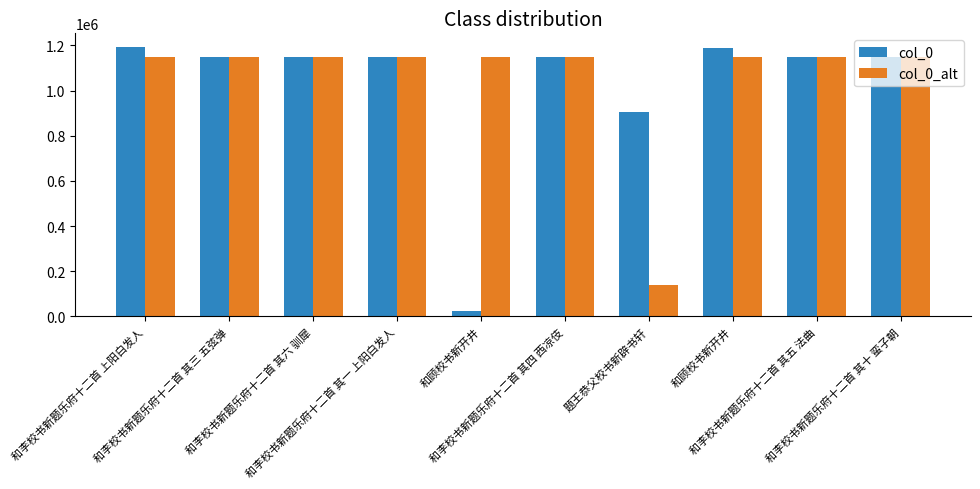

What are all the series names shown in the legend?

col_0, col_0_alt